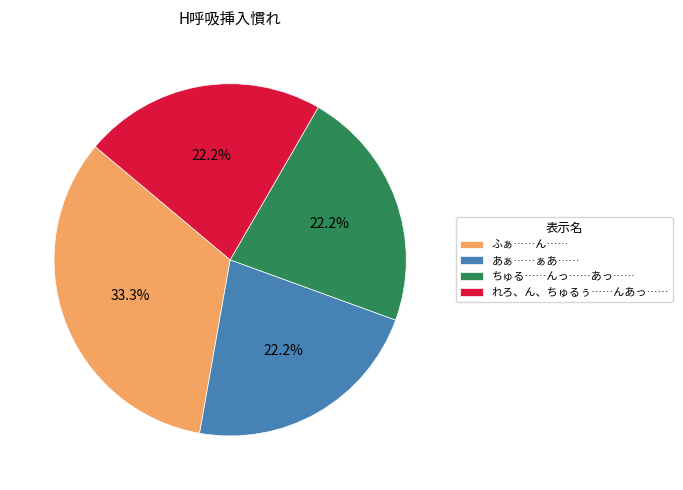

What is the ratio of the value at れろ、ん、ちゅるぅ……んあっ…… to the value at あぁ……ぁあ……?

1.0